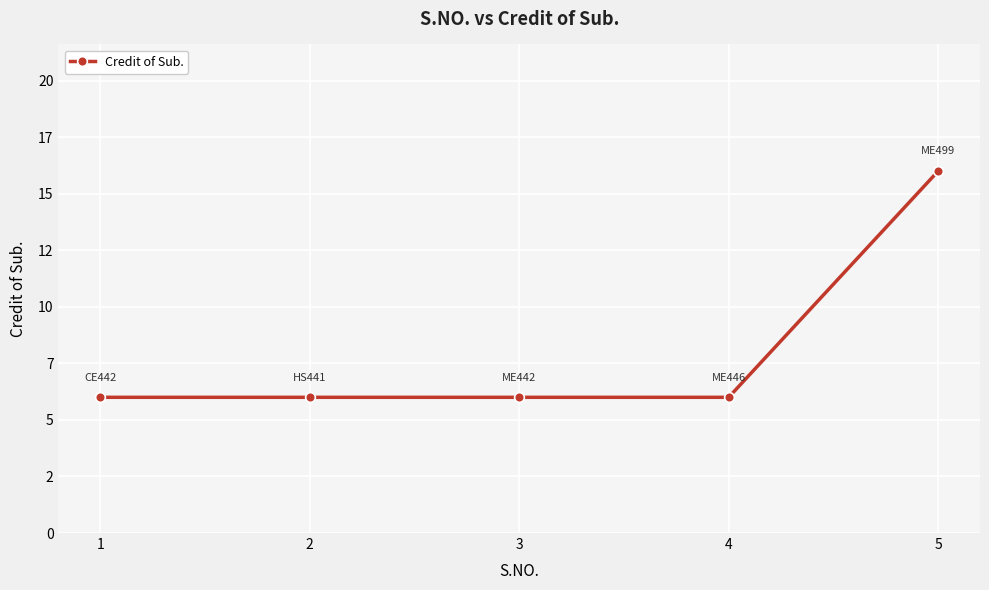

True or false: the data has more than 2 interior local peaks.

False